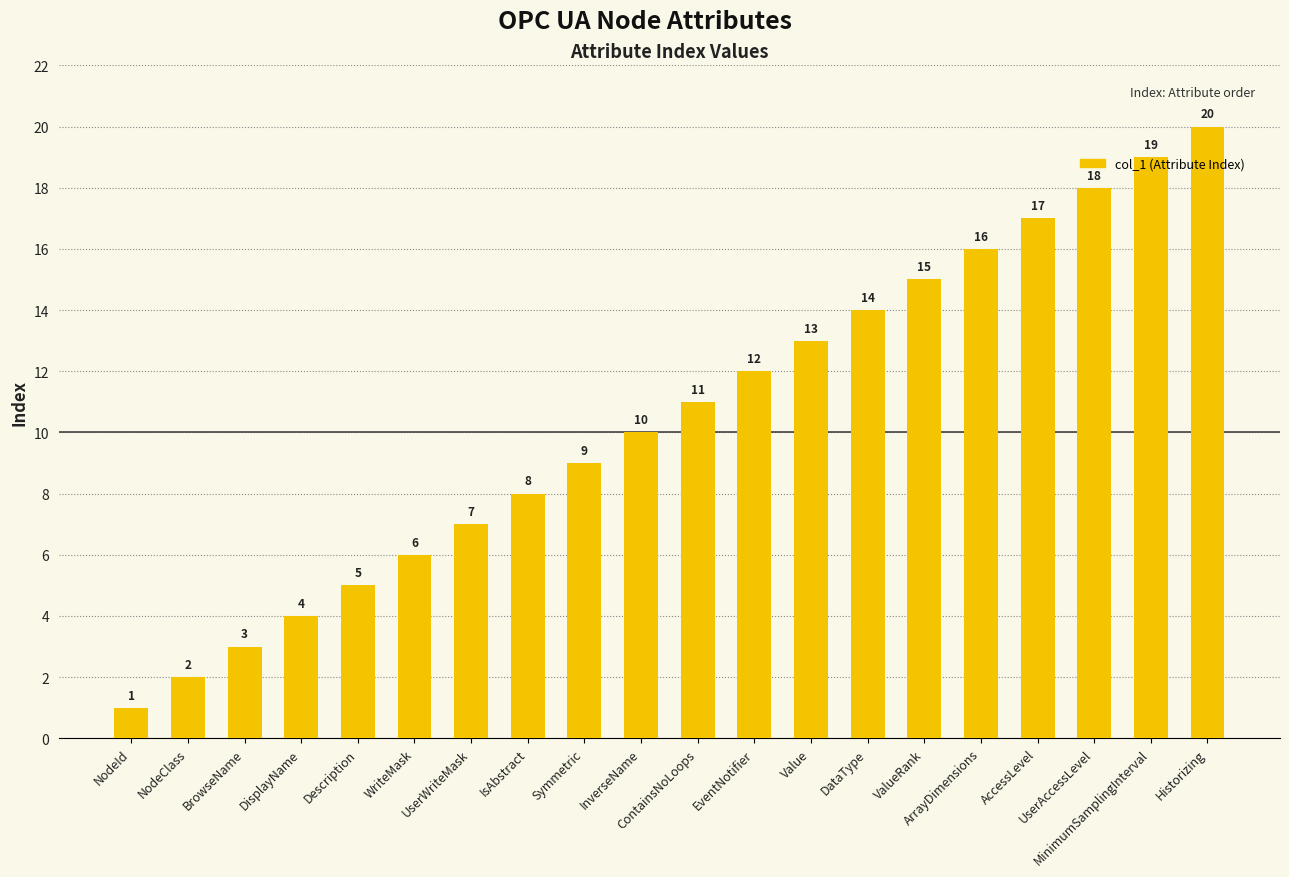

Rank the categories by value from lowest to highest.

NodeId, NodeClass, BrowseName, DisplayName, Description, WriteMask, UserWriteMask, IsAbstract, Symmetric, InverseName, ContainsNoLoops, EventNotifier, Value, DataType, ValueRank, ArrayDimensions, AccessLevel, UserAccessLevel, MinimumSamplingInterval, Historizing